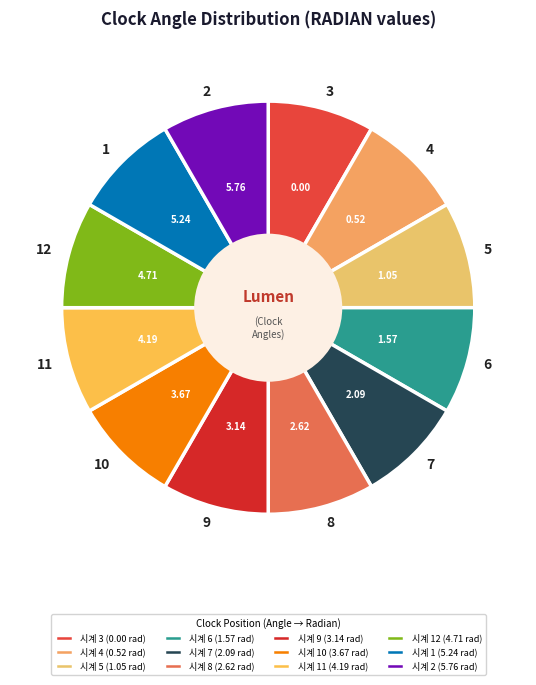

Approximately how many times larger is the value at 12 compared to 9?

1.0